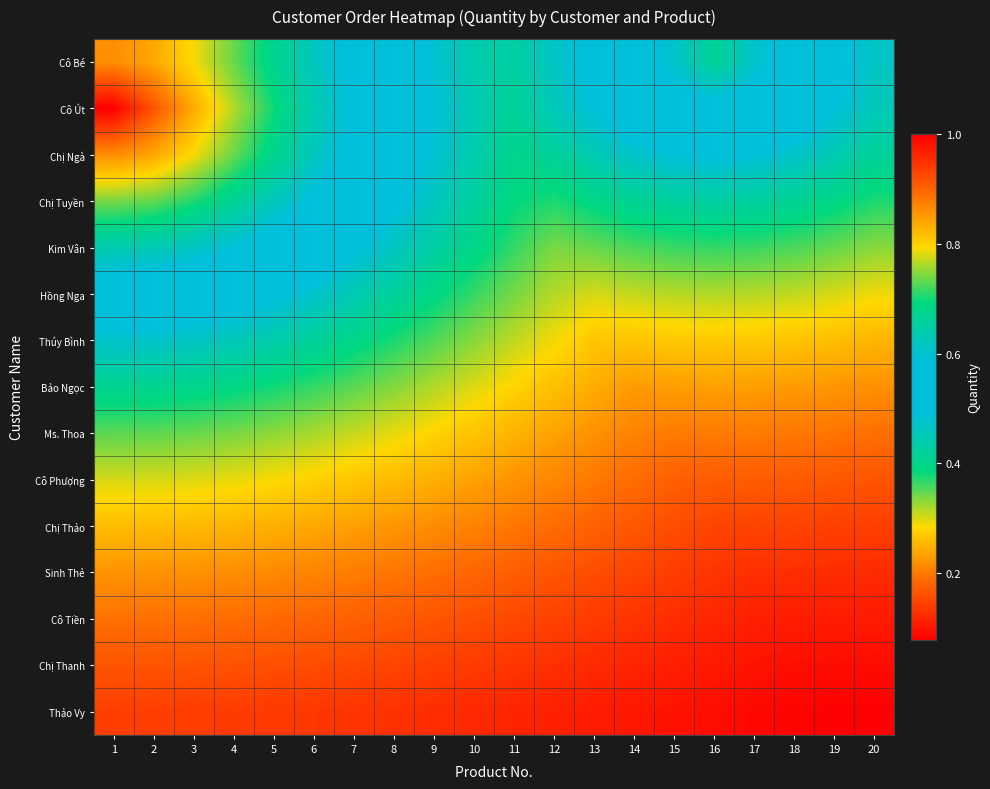

Which series has the largest range (max minus min)?

Cô Út